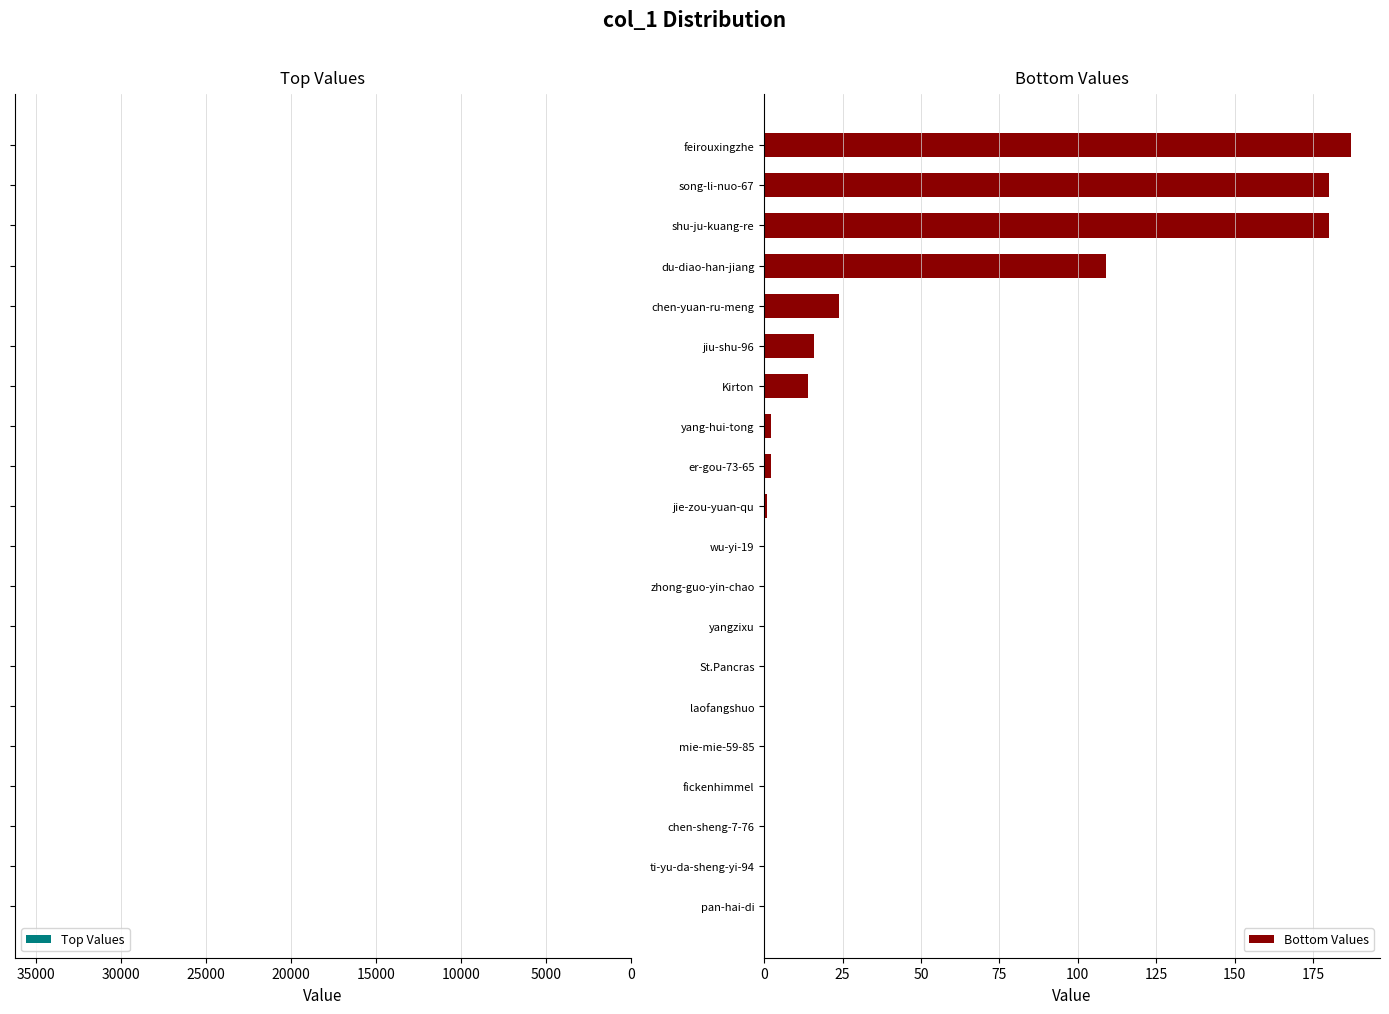

True or false: Bottom Values has a value of 51 at shu-ju-kuang-re.

False